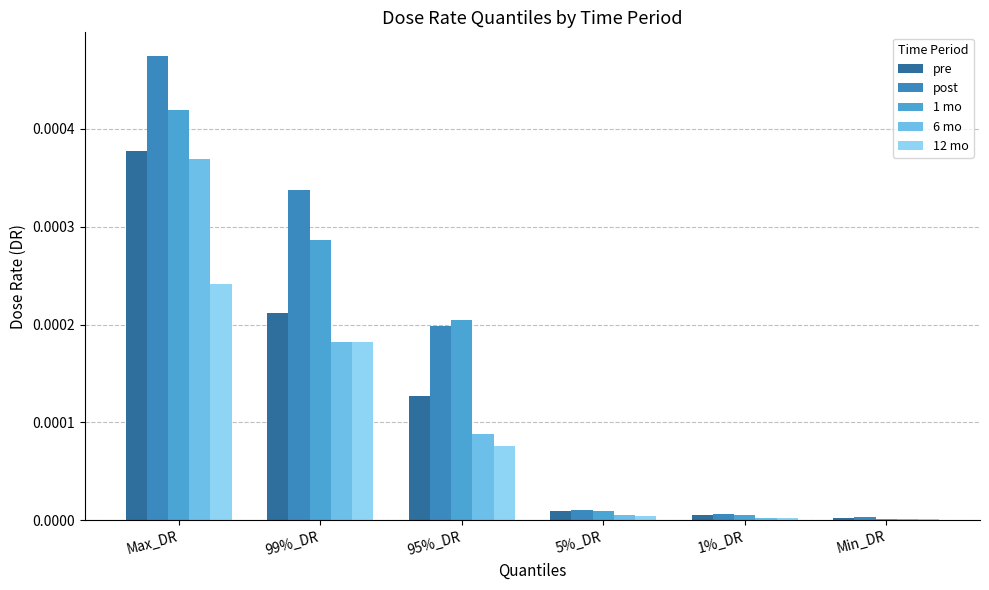

Which series has the largest total across all categories?

post